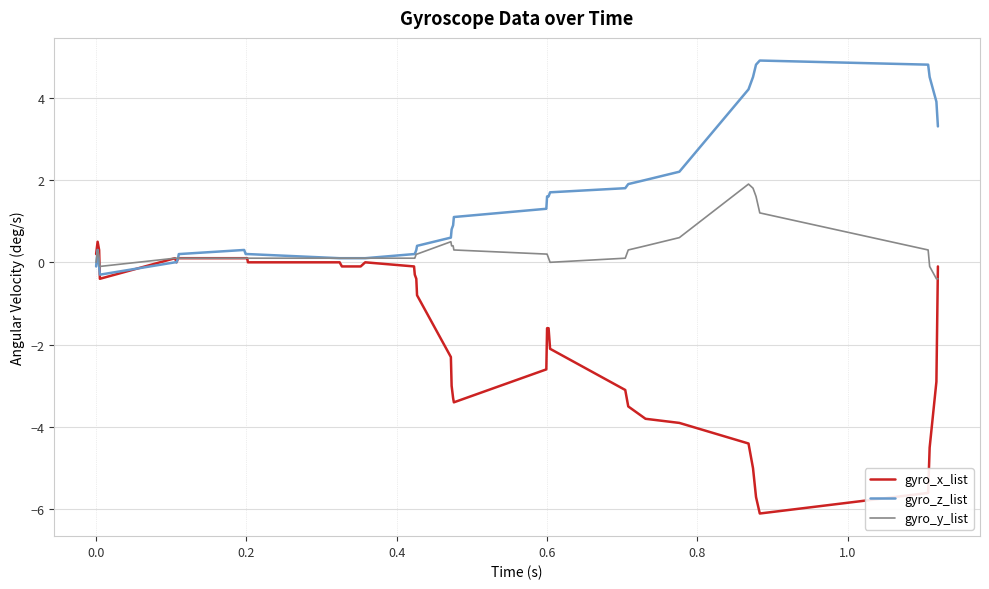

Which series has the largest range (max minus min)?

gyro_x_list